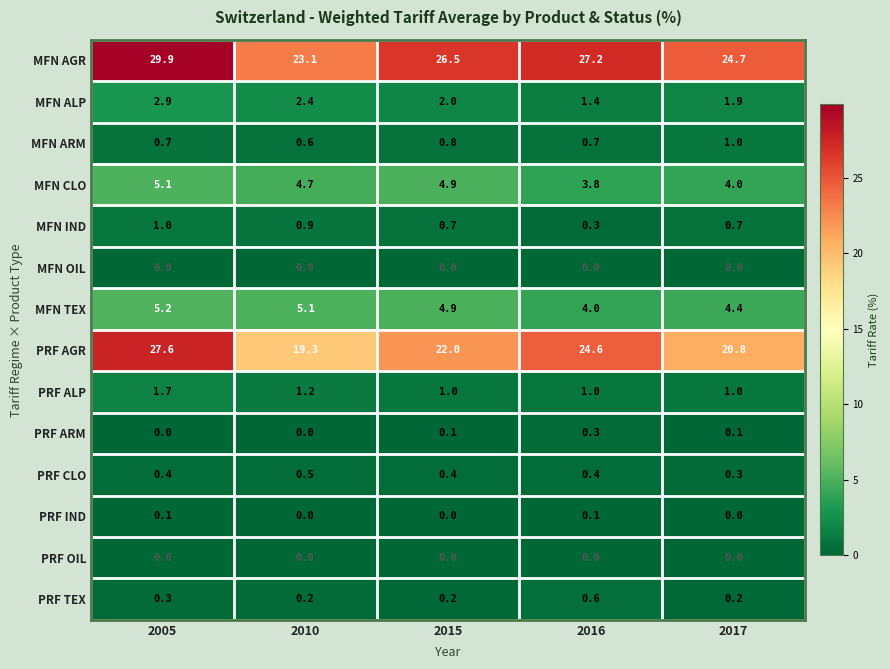

What is the maximum value shown in the chart?

29.9